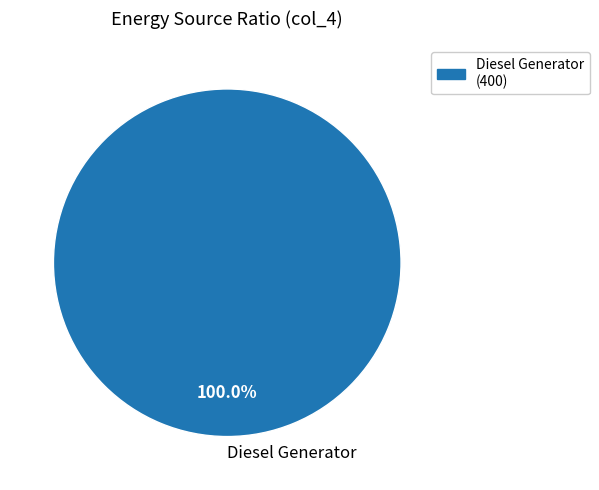

To the nearest percent, what percentage of the pie is Diesel Generator?

100%